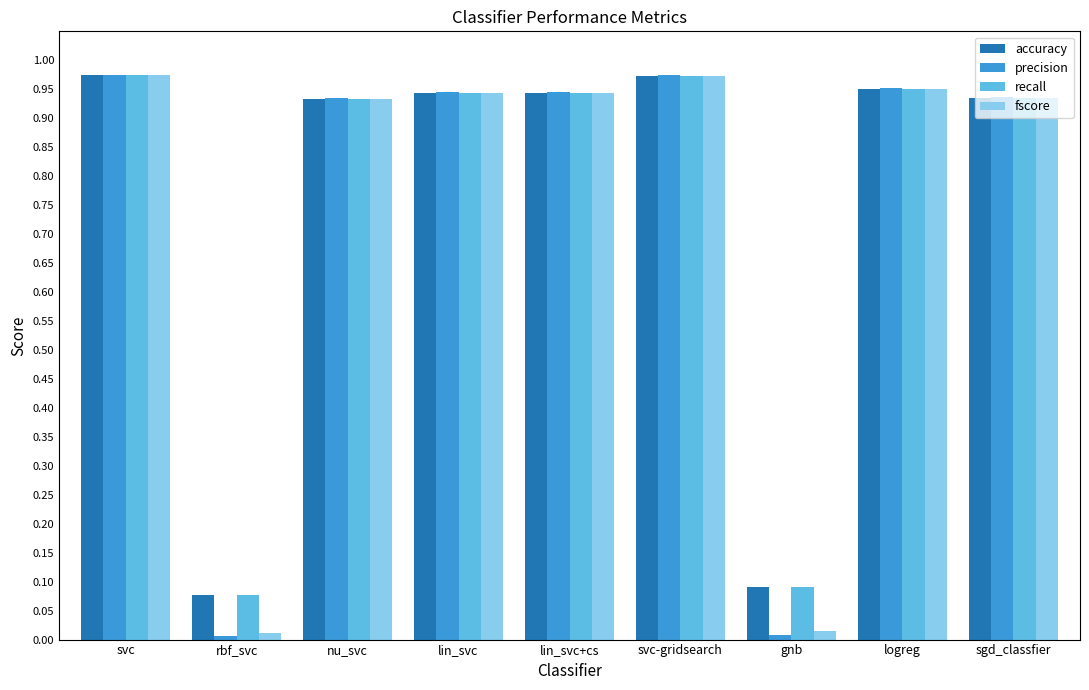

Which series has the widest spread of values?

precision